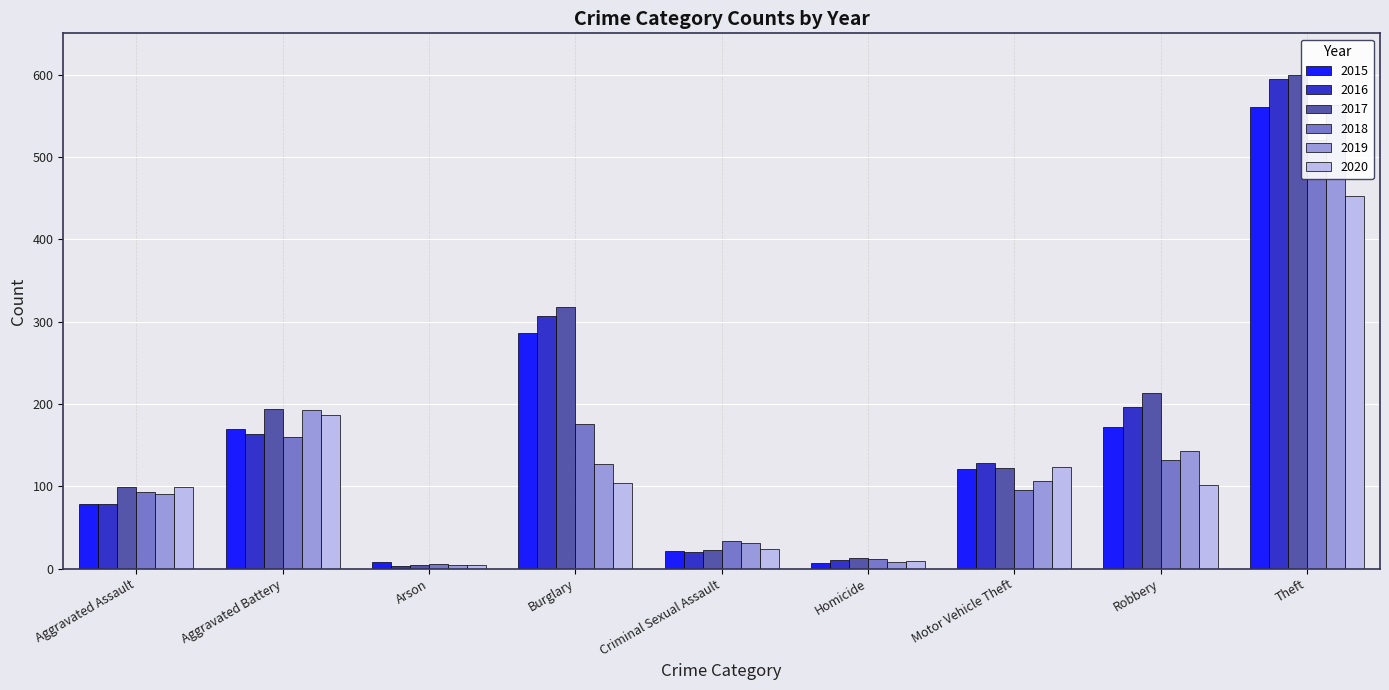

How many bars are there in each group?

6